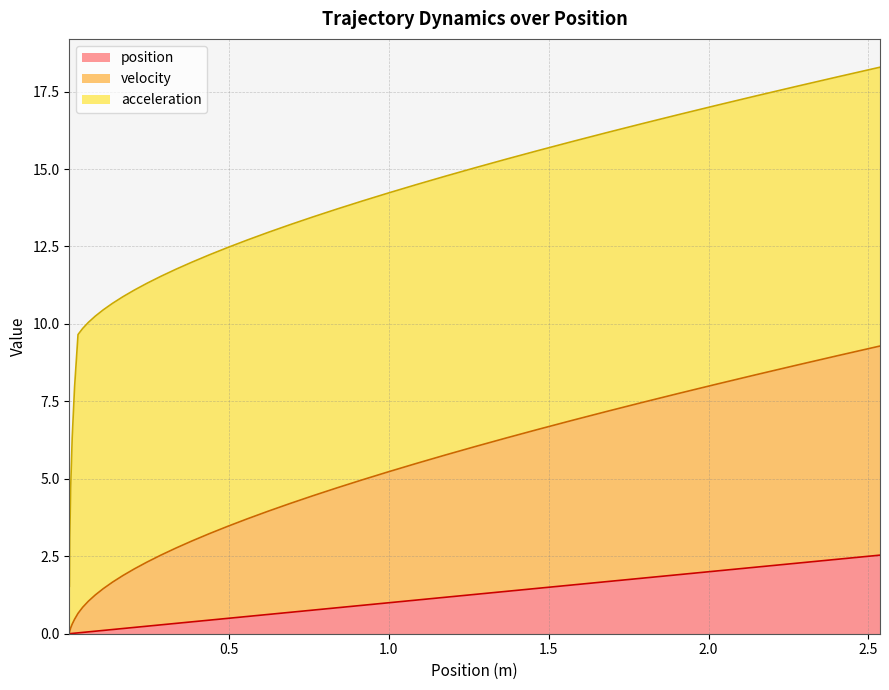

What is the approximate value of velocity at 0.2865?

2.5